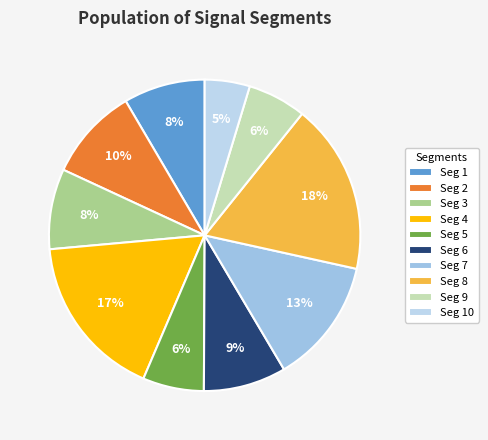

Count the number of slices in the pie.

10